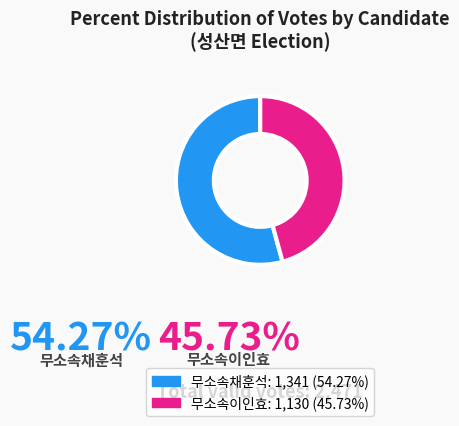

Rank the categories by value from lowest to highest.

무소속이인효, 무소속채훈석